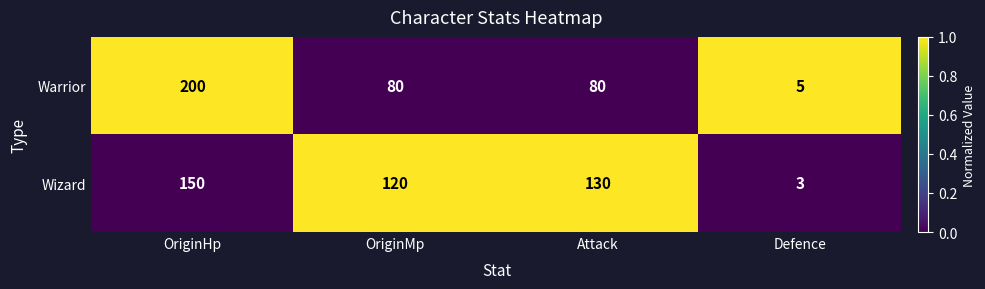

How many values in the Wizard series are below 130?

2